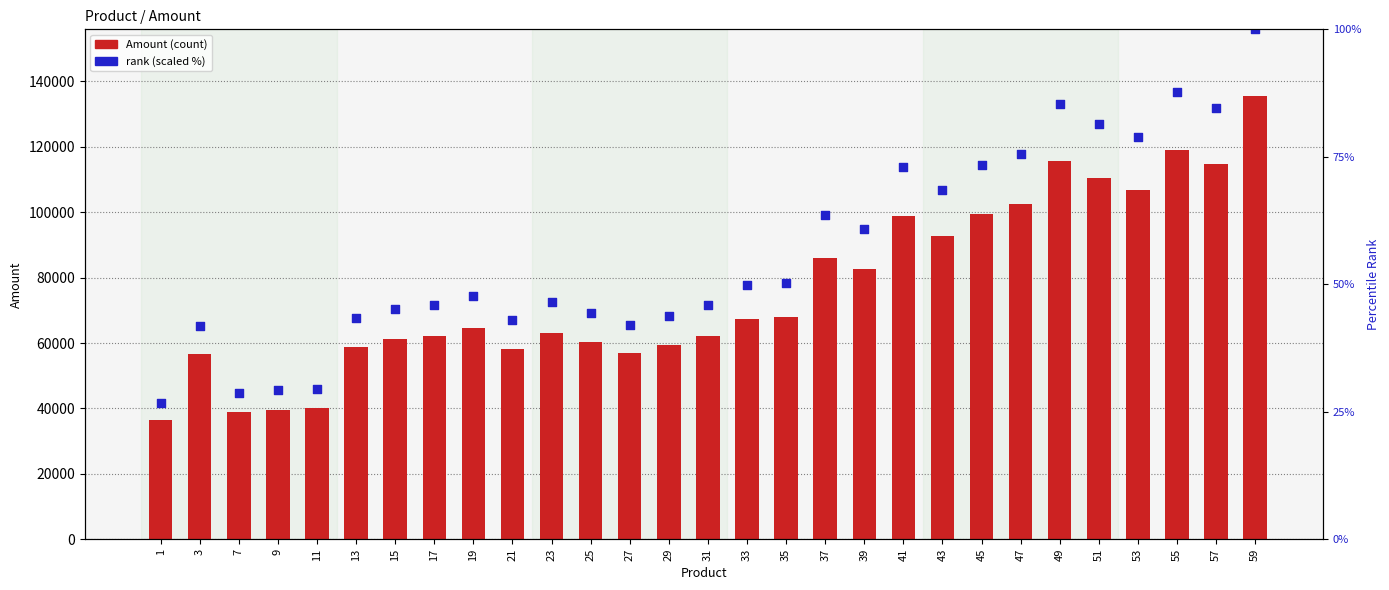

Which series has the largest total across all categories?

Amount